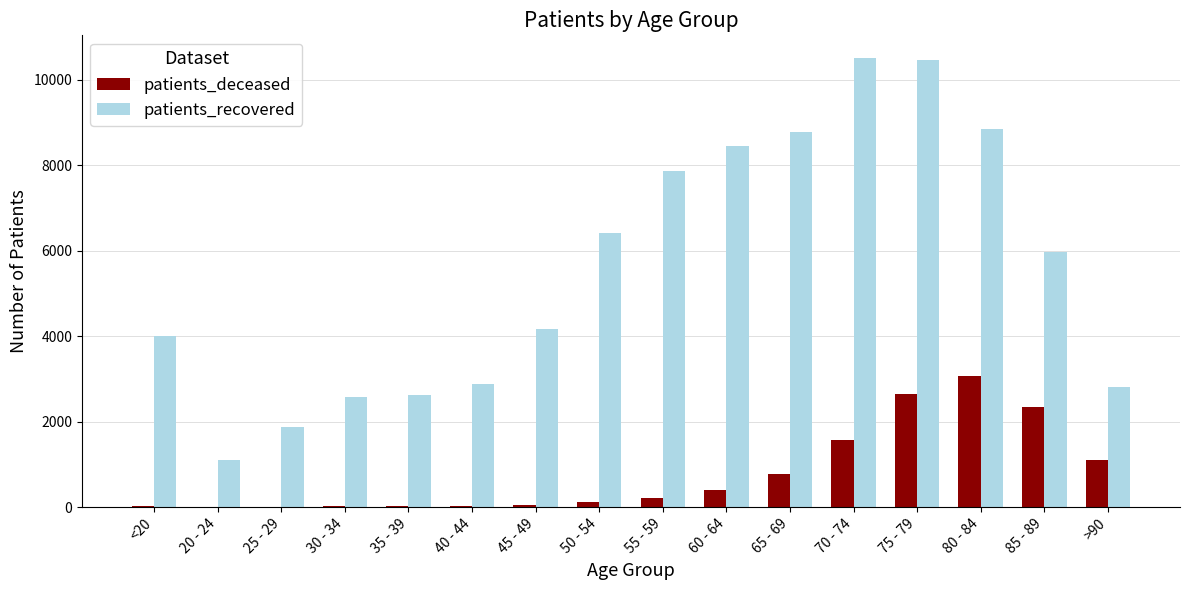

The value of patients_deceased at 75 - 79 is 741. True or false?

False